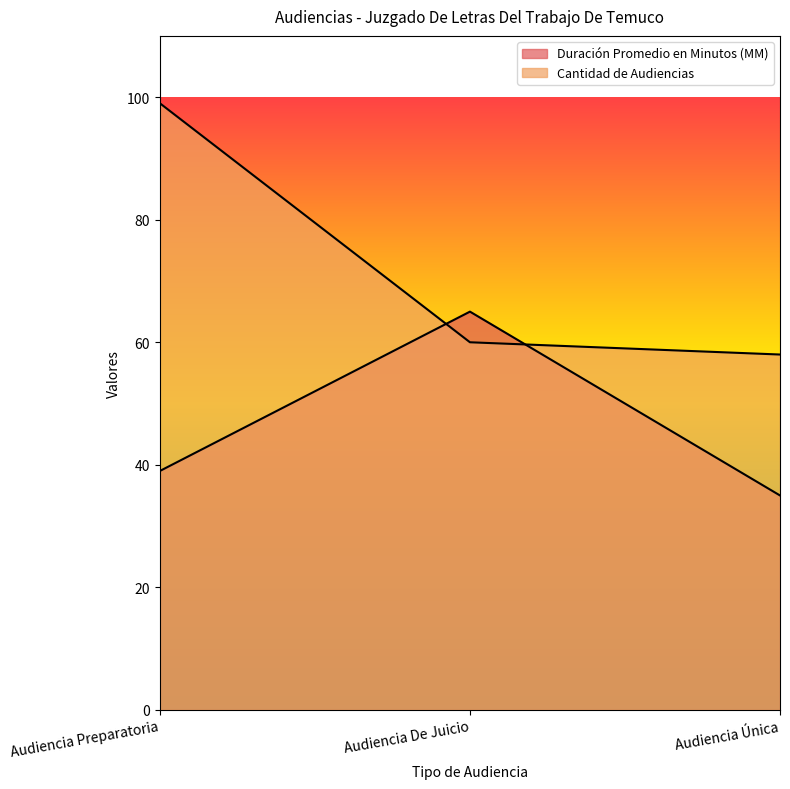

Between Audiencia Preparatoria and Audiencia De Juicio, which is larger?

Audiencia De Juicio